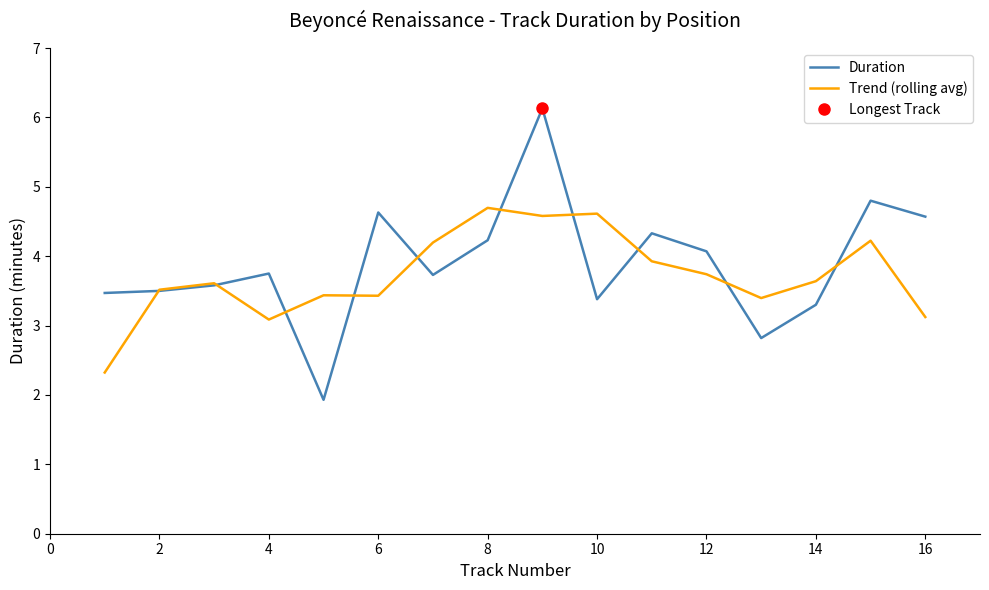

Read the Trend (rolling avg) value at 14.

3.6